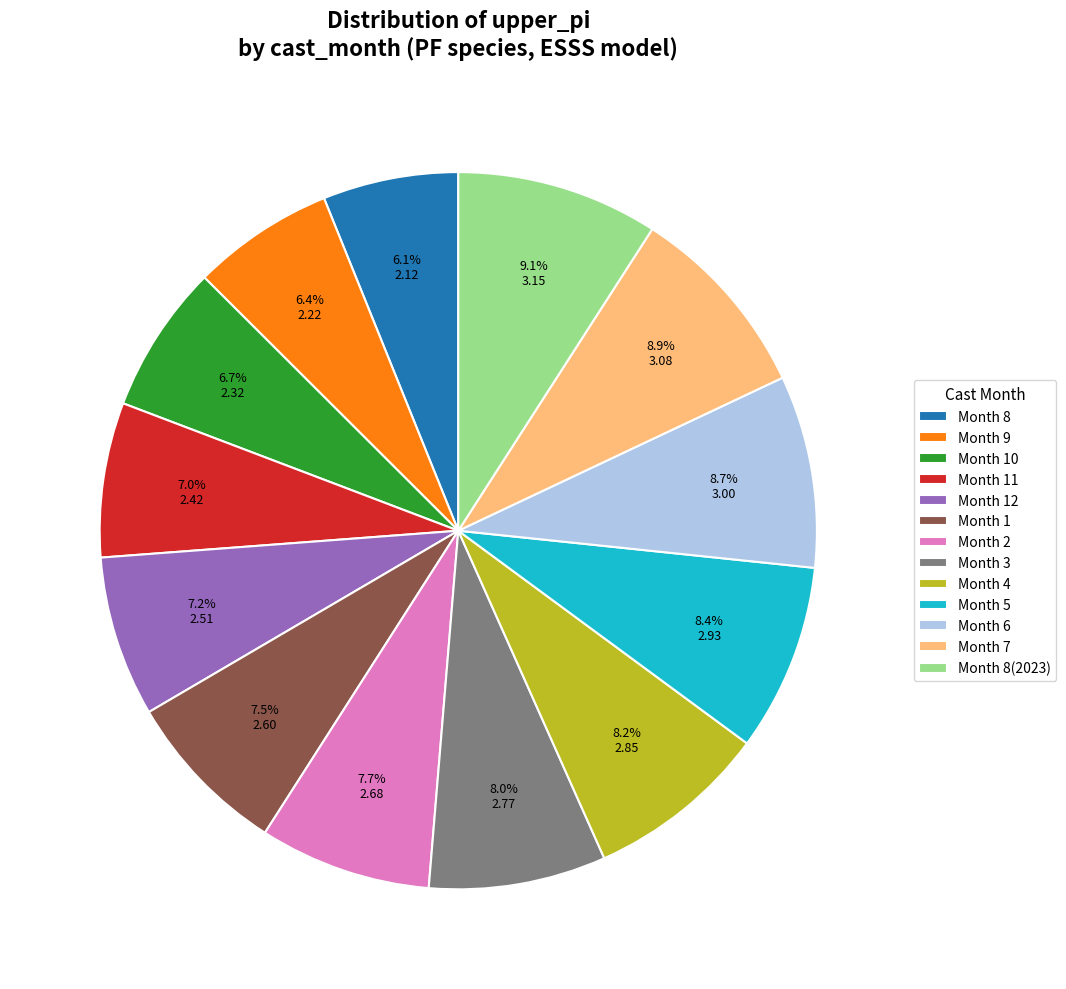

Between Month 6 and Month 9, which is larger?

Month 6